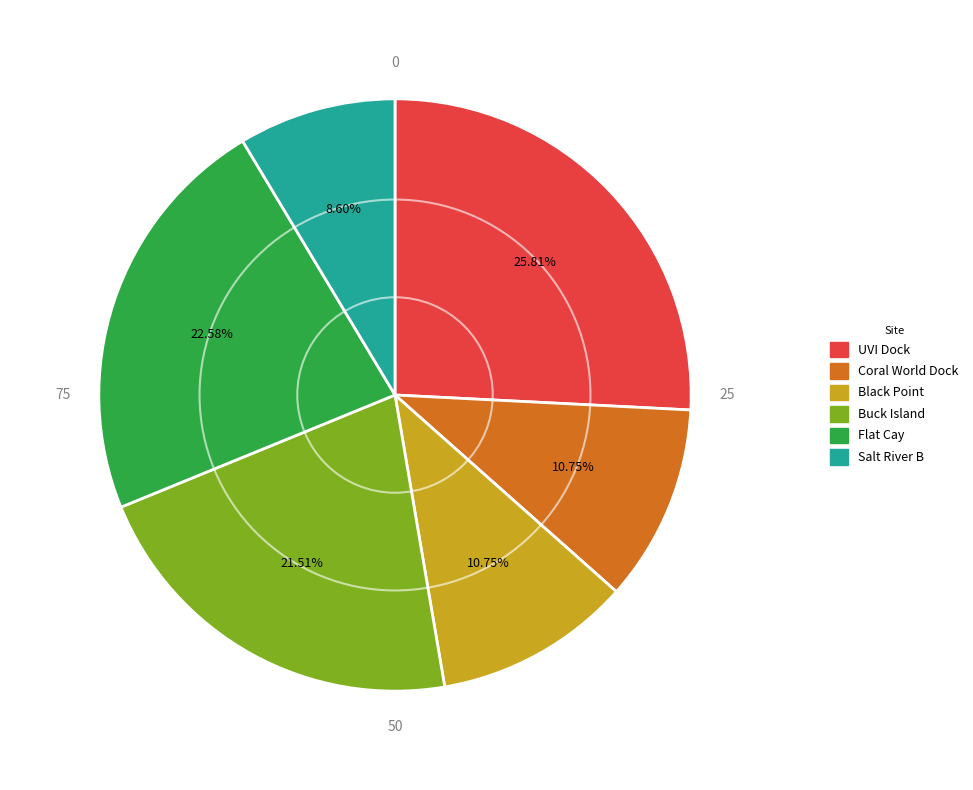

What is the largest slice in the pie chart?

UVI Dock